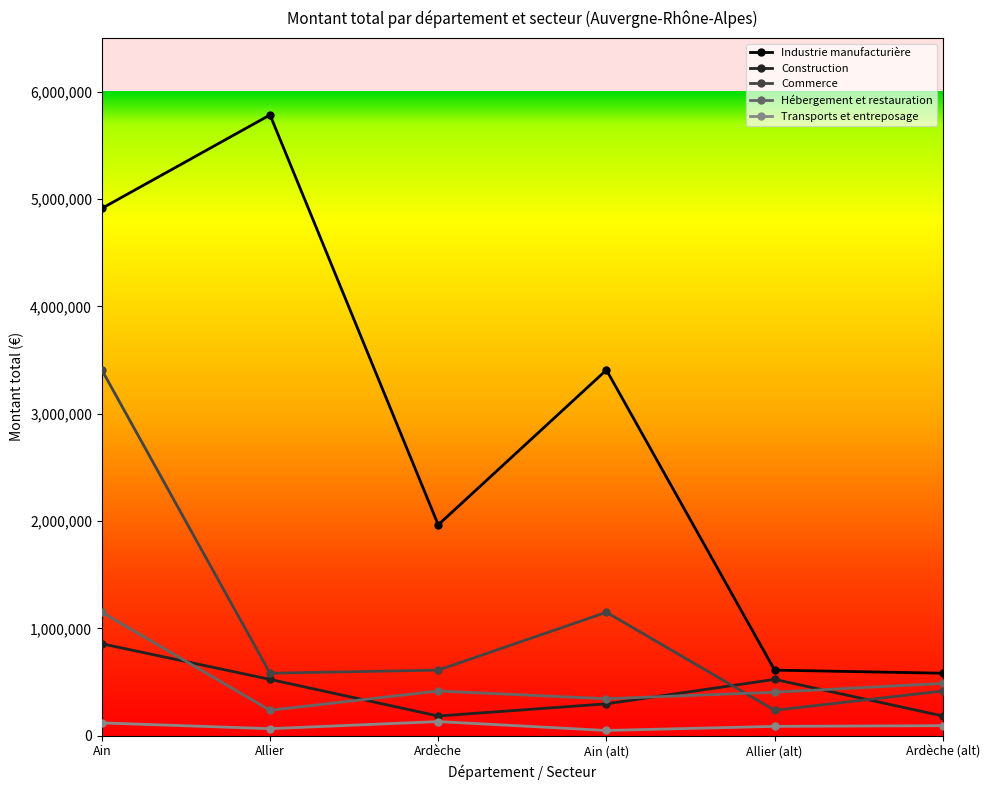

At which category is the sum across all series the highest?

Ain